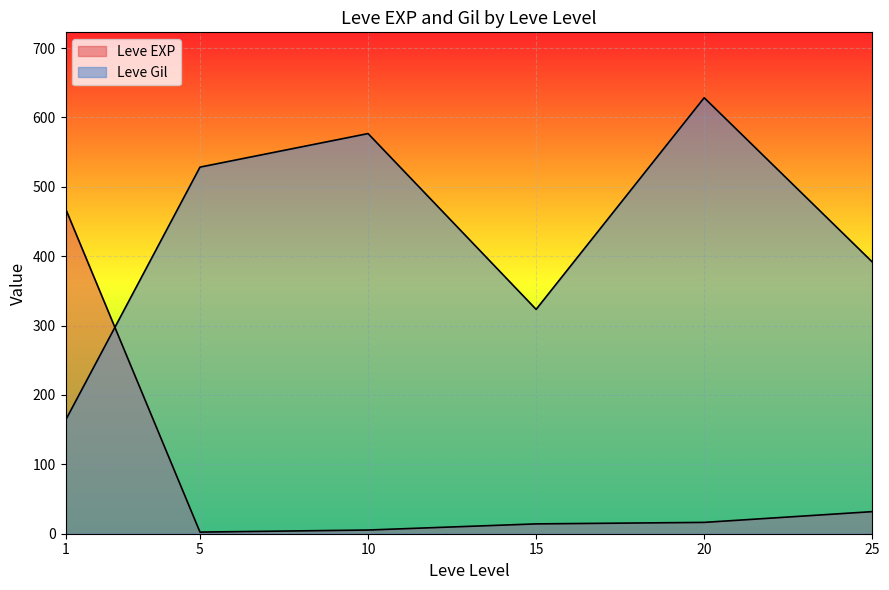

How many lines are shown in the chart?

2